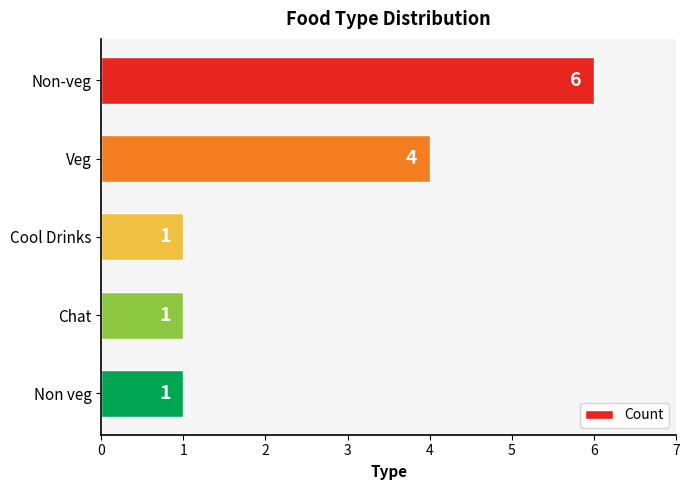

How many data points does each series have?

5